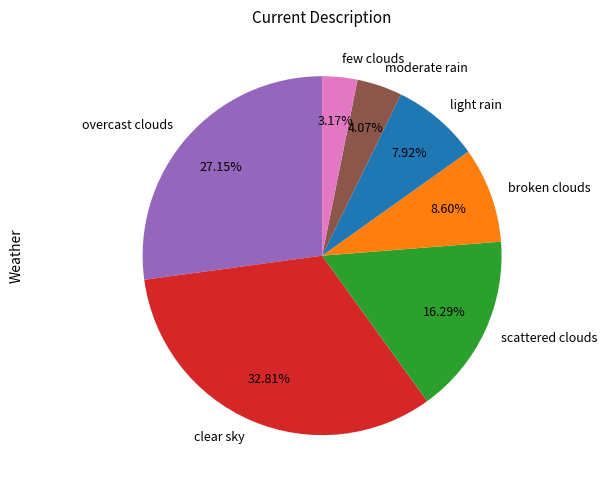

Rank the categories by value from highest to lowest.

clear sky, overcast clouds, scattered clouds, broken clouds, light rain, moderate rain, few clouds